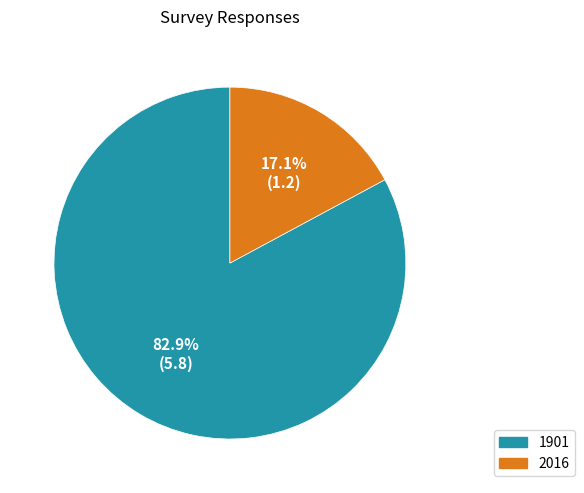

What is the largest slice in the pie chart?

1901